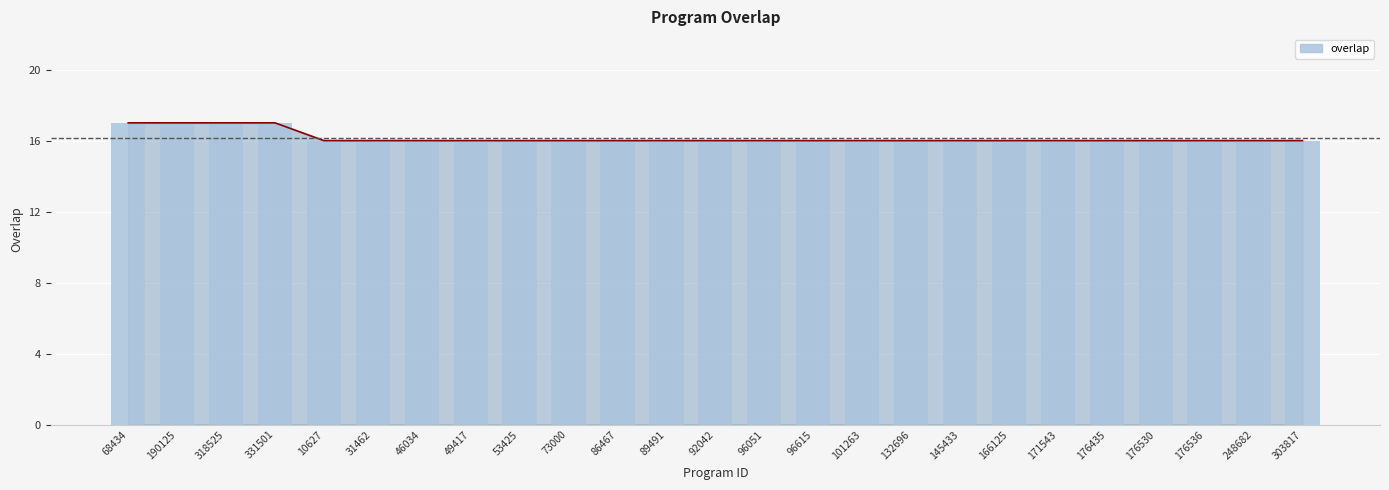

Is it true that the value at 96615 is 16?

True